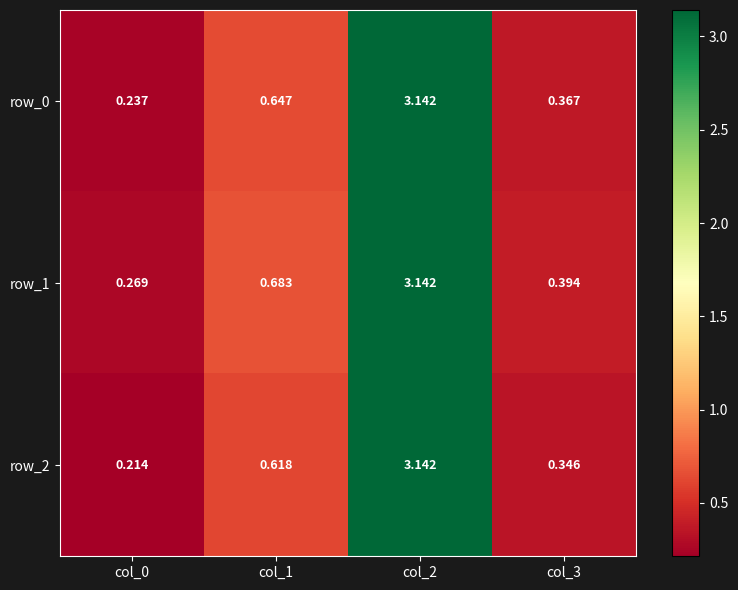

Is the value of row_1 at col_0 greater than the value of row_0 at col_1?

No